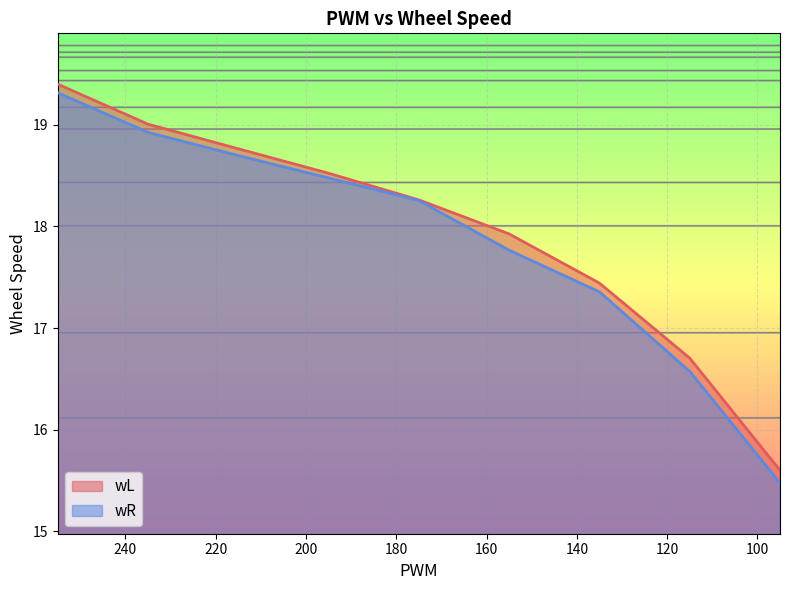

What are all the series names shown in the legend?

wL, wR